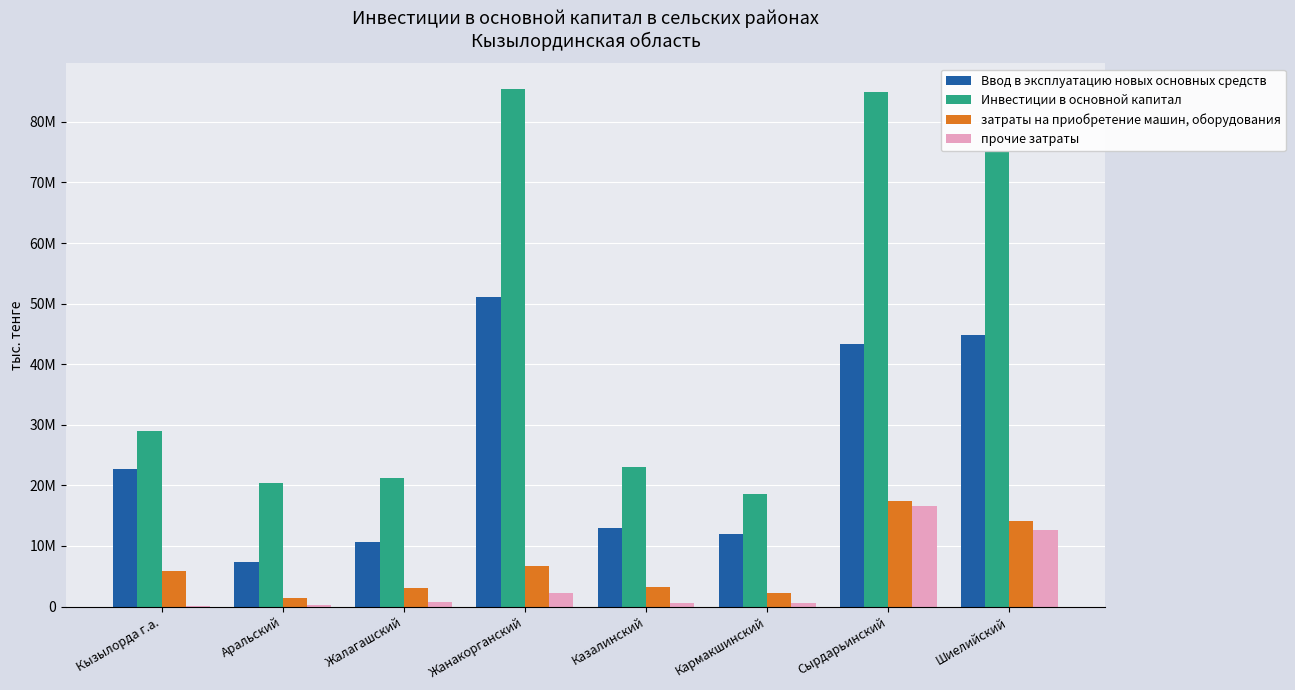

True or false: затраты на приобретение машин, оборудования has a value of 3196124 at Казалинский.

True